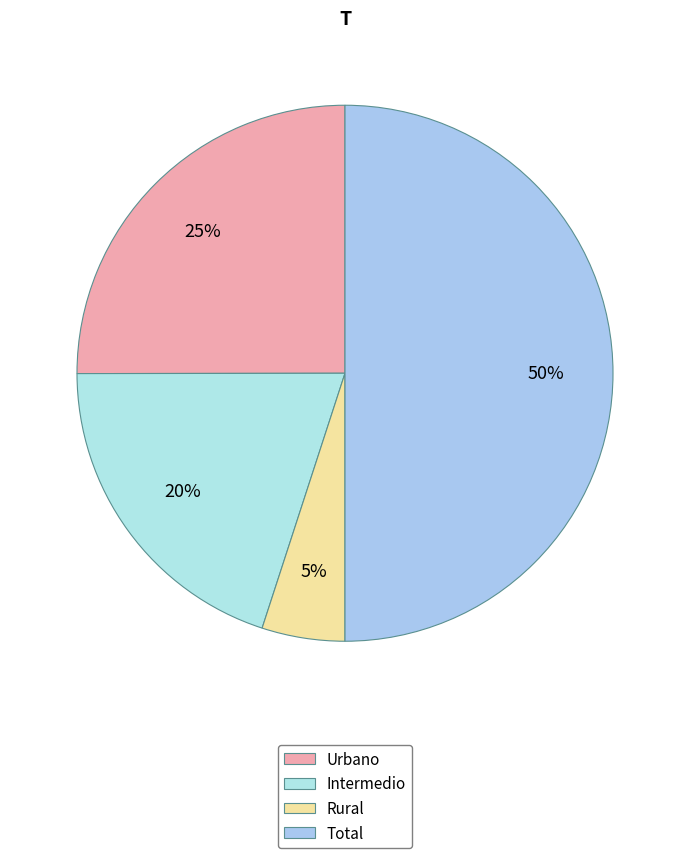

What is the smallest slice in the pie chart?

Rural